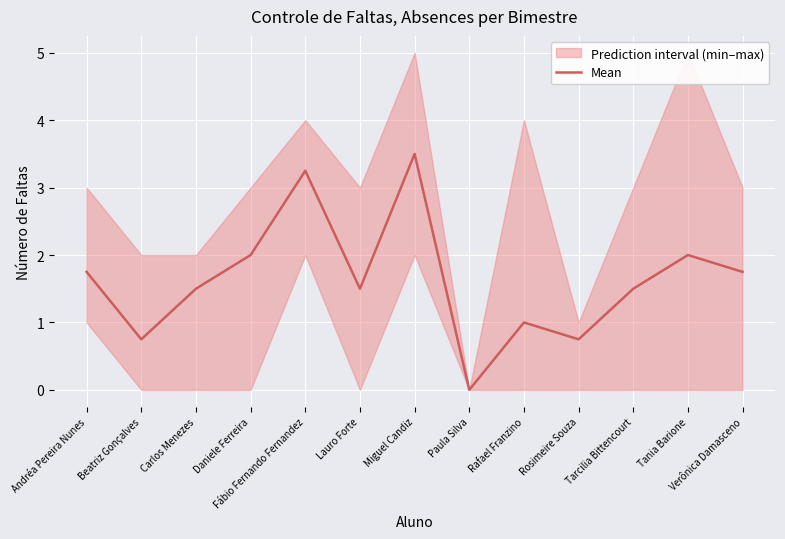

At which category does the data reach its first local peak?

Fábio Fernando Fernandez